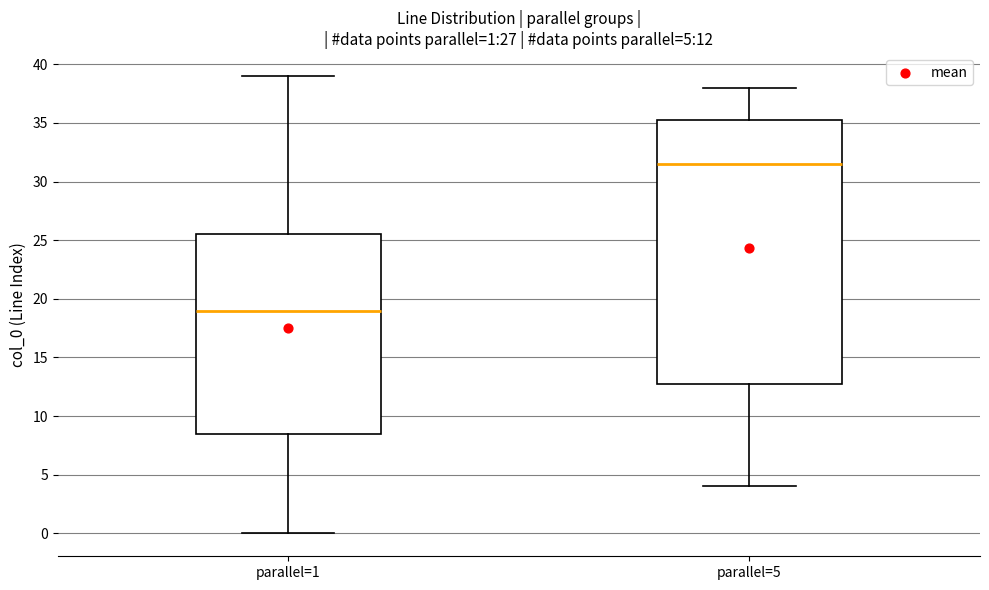

Which box's median line is the highest?

parallel=5